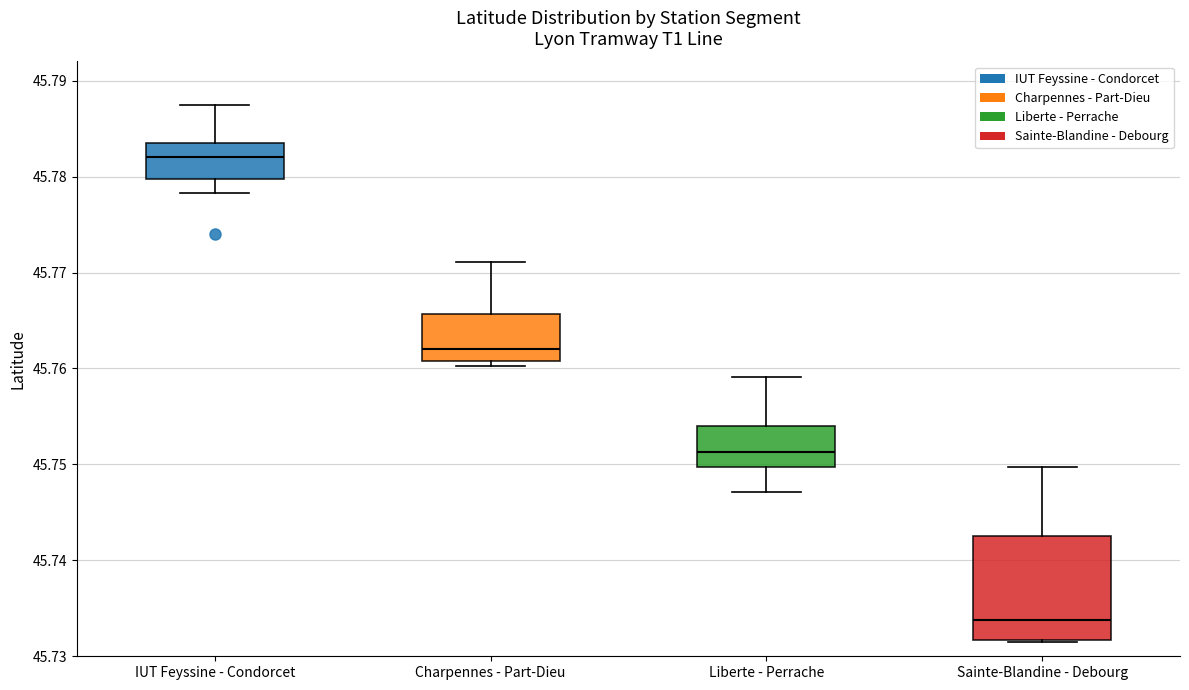

Comparing the boxes themselves (not the whiskers), which one is the tallest?

Sainte-Blandine - Debourg